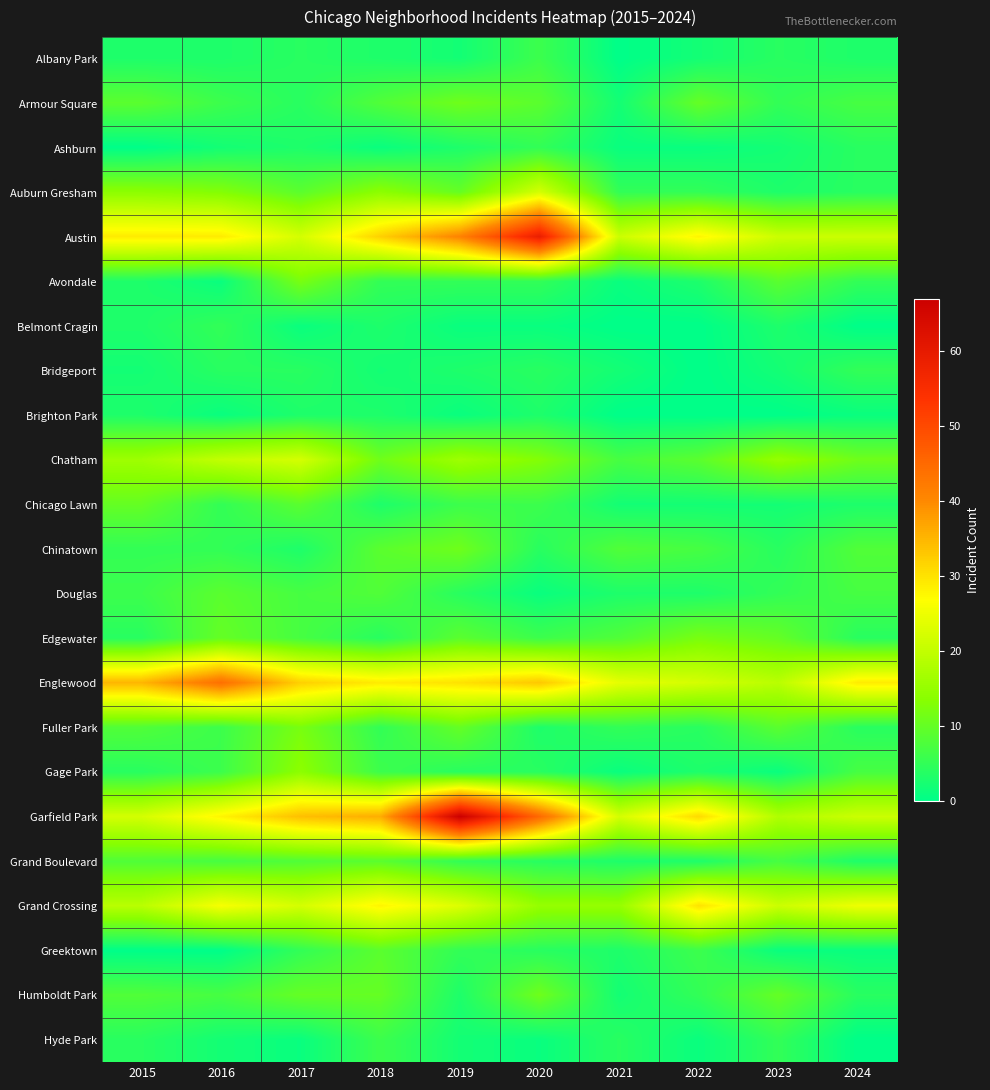

Which series has the largest total across all categories?

Garfield Park